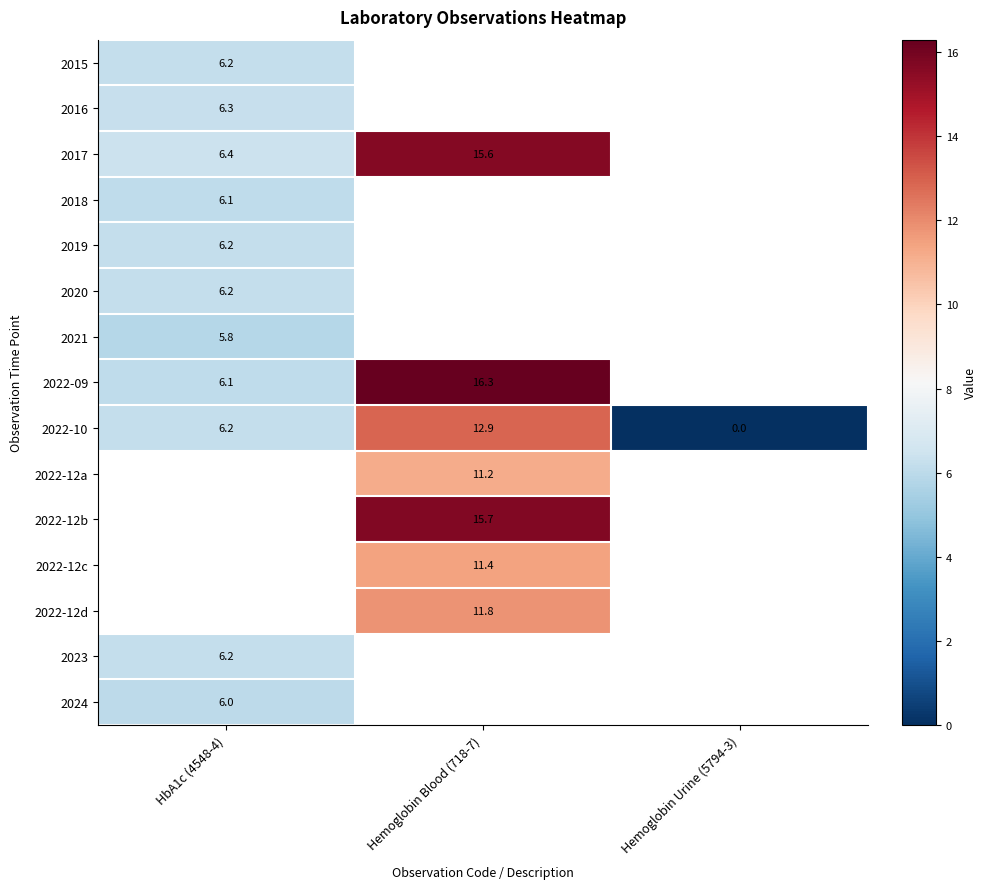

What is the sum of the 2022-10 values at HbA1c (4548-4) and Hemoglobin Urine (5794-3)?

6.2